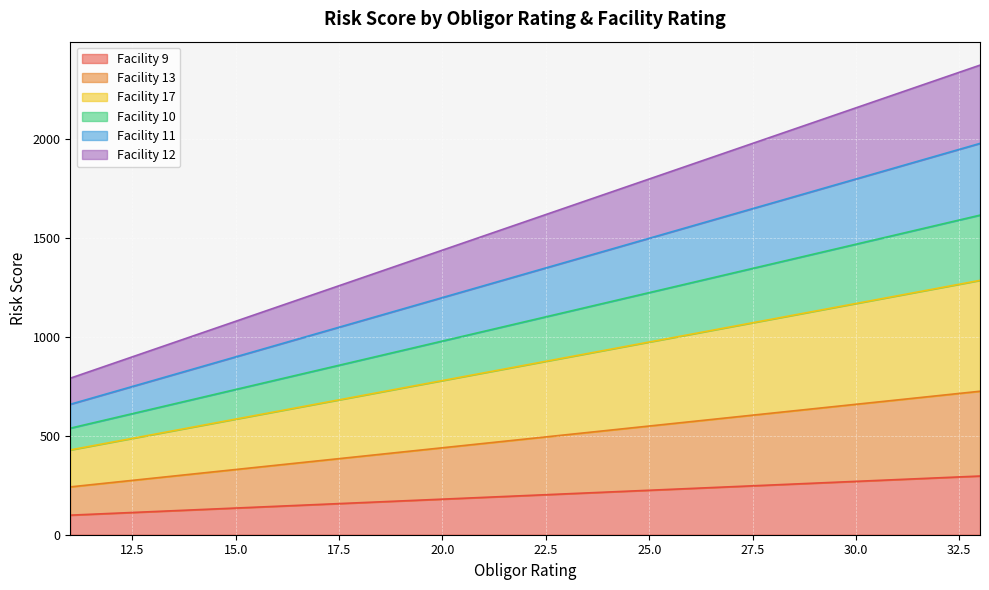

True or false: Facility 13 and Facility 9 cross at least once.

False